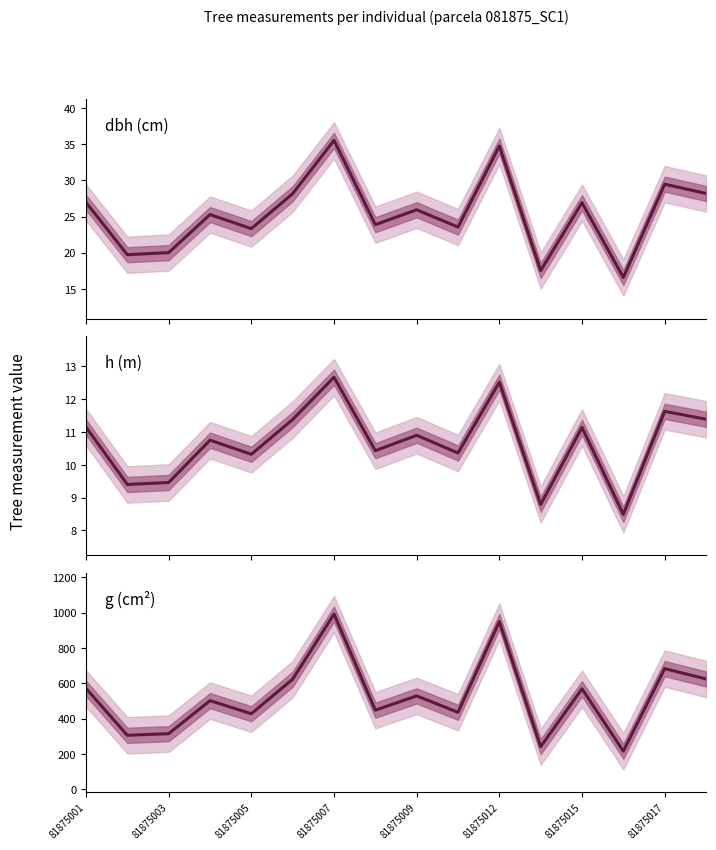

What is the spread (max minus min) of values at 81875001?

559.9